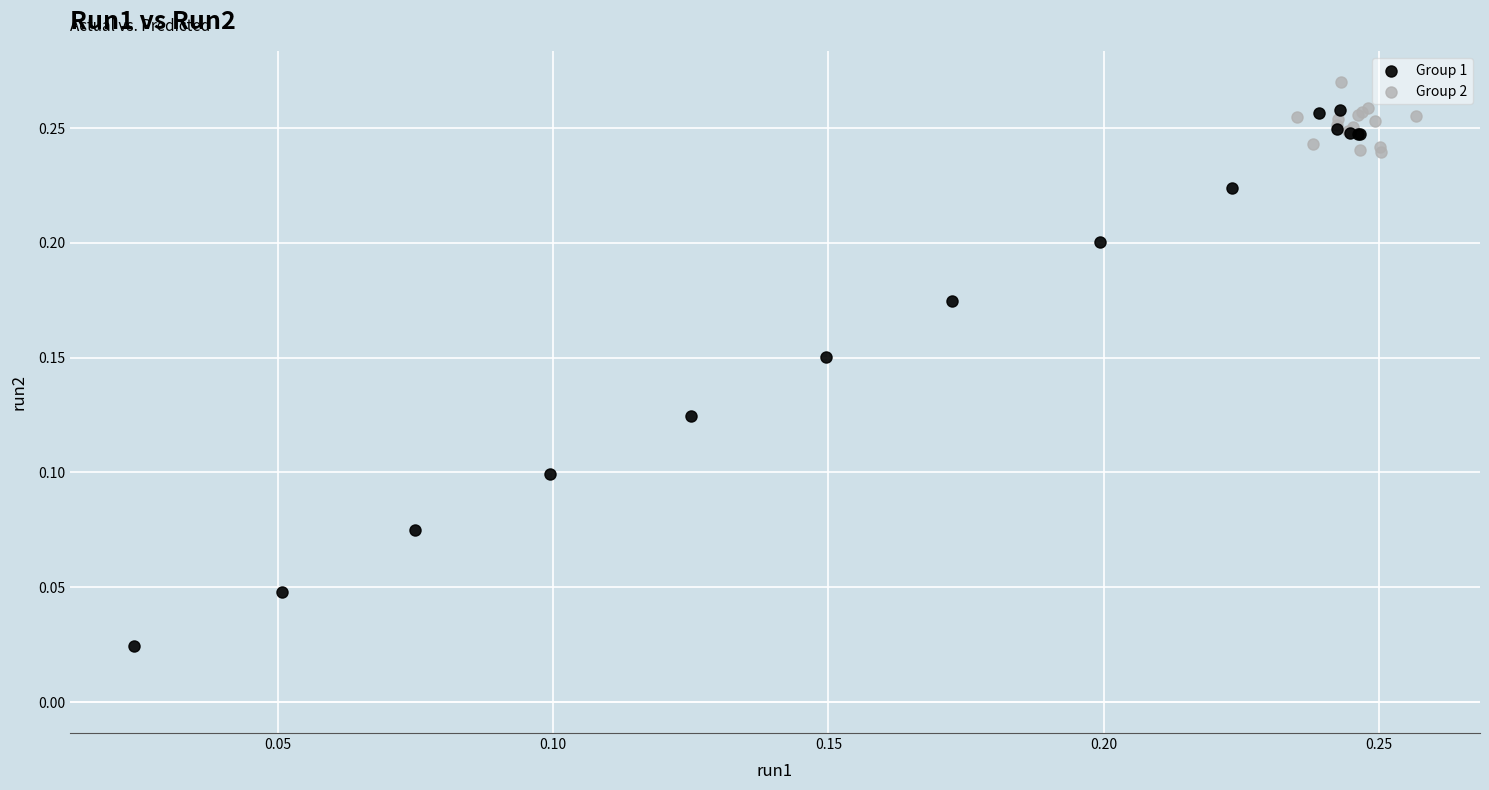

What are all the series names shown in the legend?

Group 1, Group 2